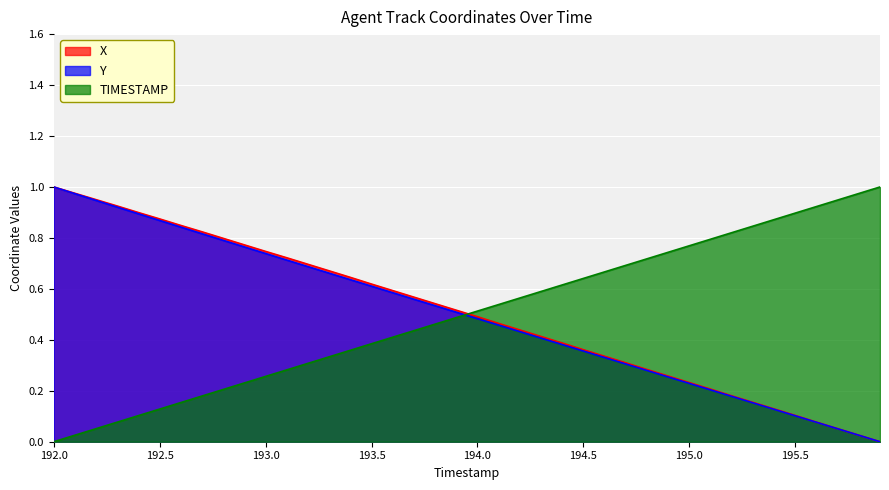

The value of TIMESTAMP at 192.0 is 0.0. True or false?

True